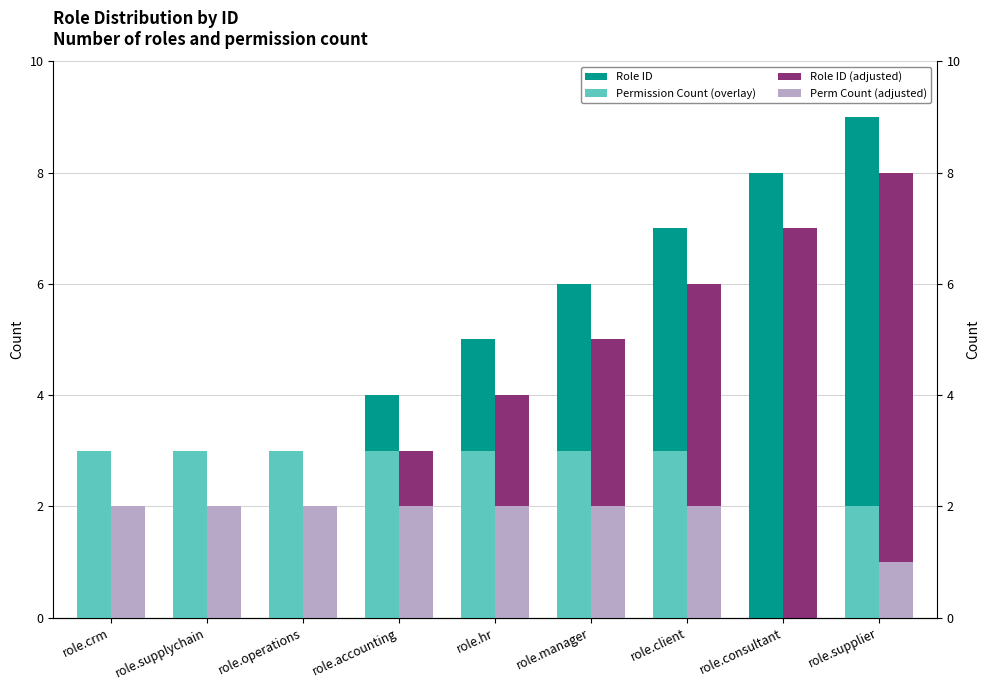

Reading left to right, transcribe all the data shown in this chart.

Role ID: role.crm=1	role.supplychain=2	role.operations=3	role.accounting=4	role.hr=5	role.manager=6	role.client=7	role.consultant=8	role.supplier=9
Permission Count (overlay): role.crm=3	role.supplychain=3	role.operations=3	role.accounting=3	role.hr=3	role.manager=3	role.client=3	role.consultant=0	role.supplier=2
Role ID (adjusted): role.crm=0	role.supplychain=1	role.operations=2	role.accounting=3	role.hr=4	role.manager=5	role.client=6	role.consultant=7	role.supplier=8
Perm Count (adjusted): role.crm=2	role.supplychain=2	role.operations=2	role.accounting=2	role.hr=2	role.manager=2	role.client=2	role.consultant=0	role.supplier=1